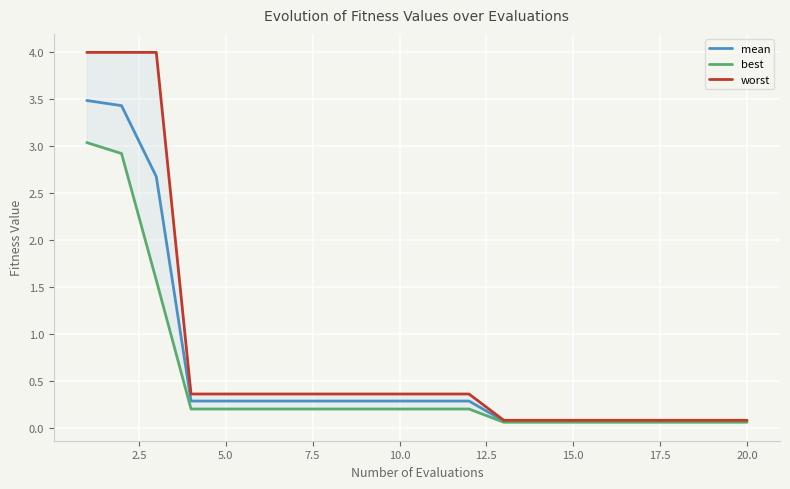

What is the value of the best point at the 18th from the left?

0.1